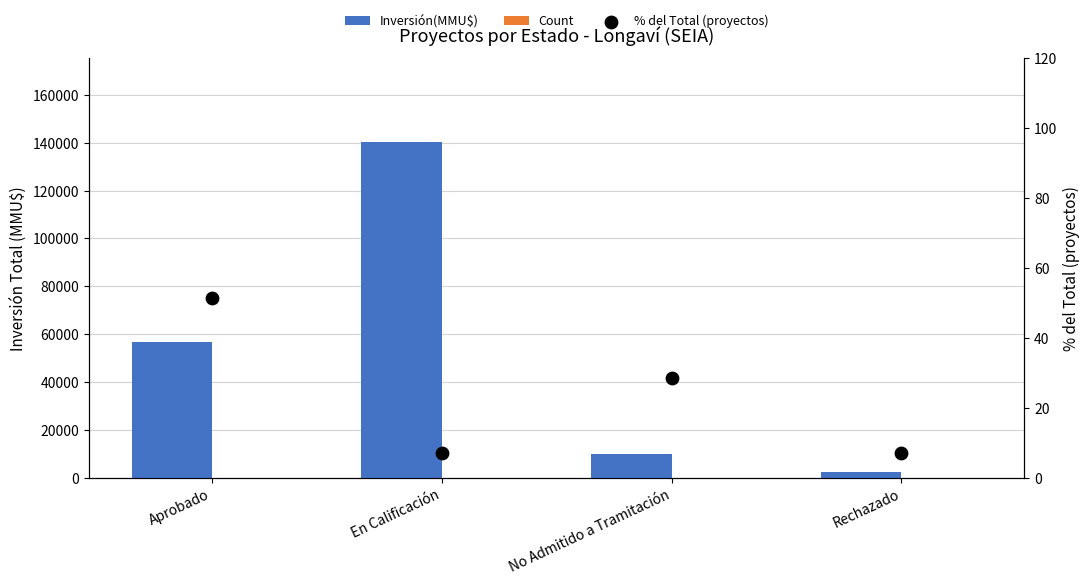

Which series has the widest spread of Y values?

Inversión(MMU$)